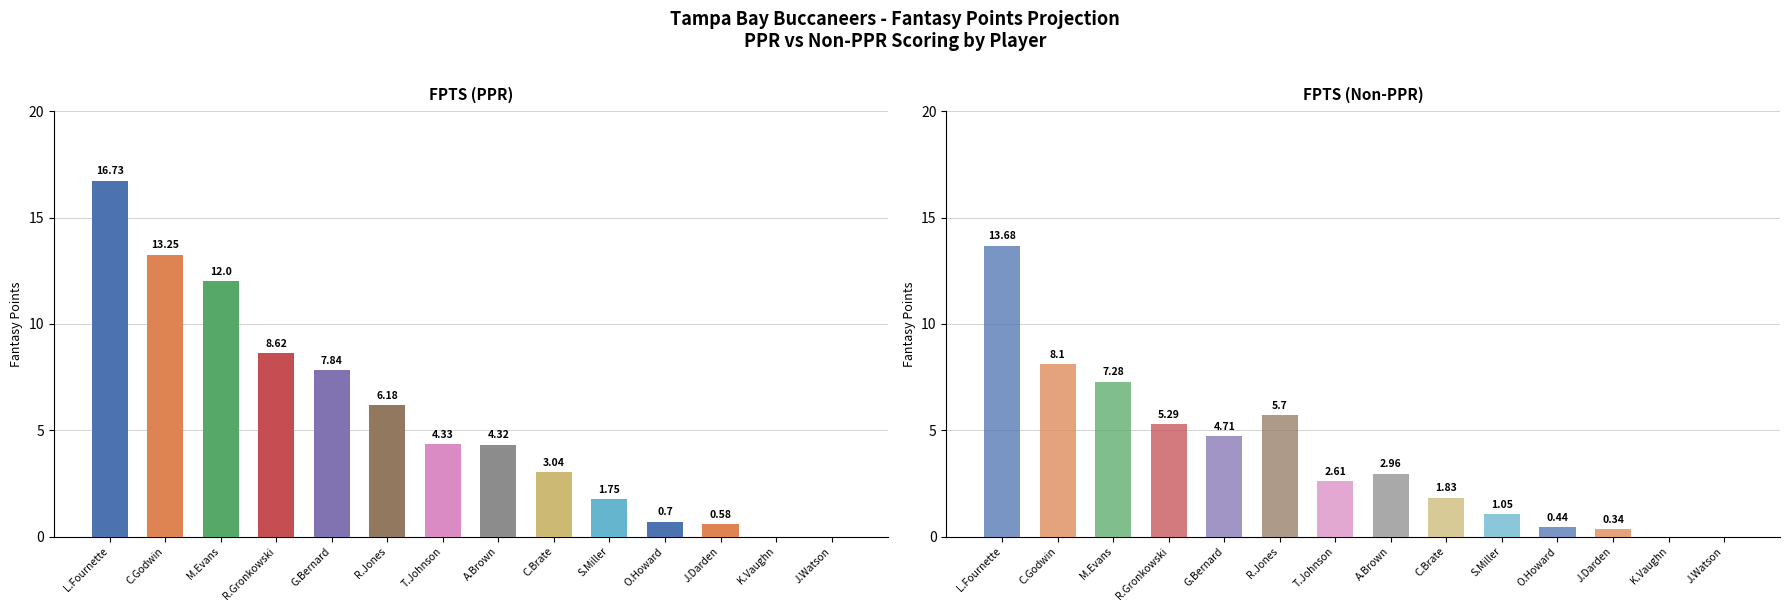

How many values in FPTS (Non-PPR) are above zero?

12